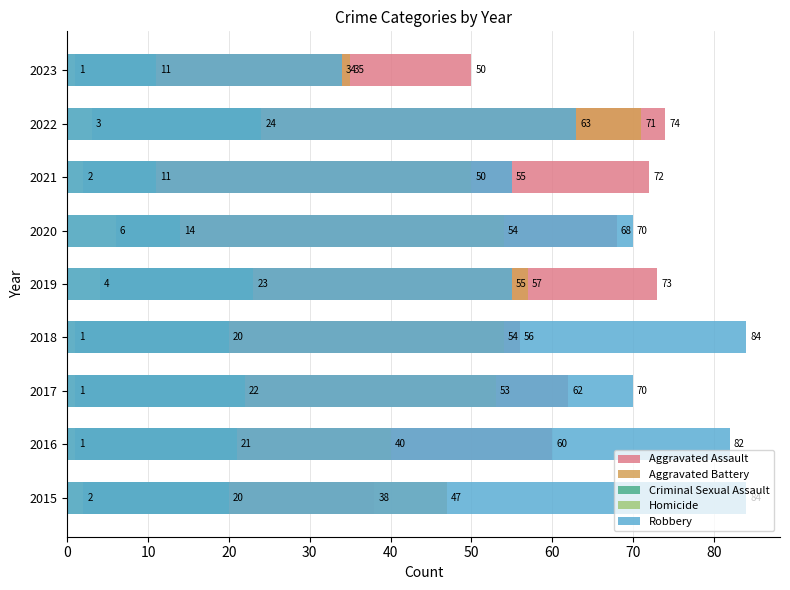

The value of Criminal Sexual Assault at 70 is 24. True or false?

True